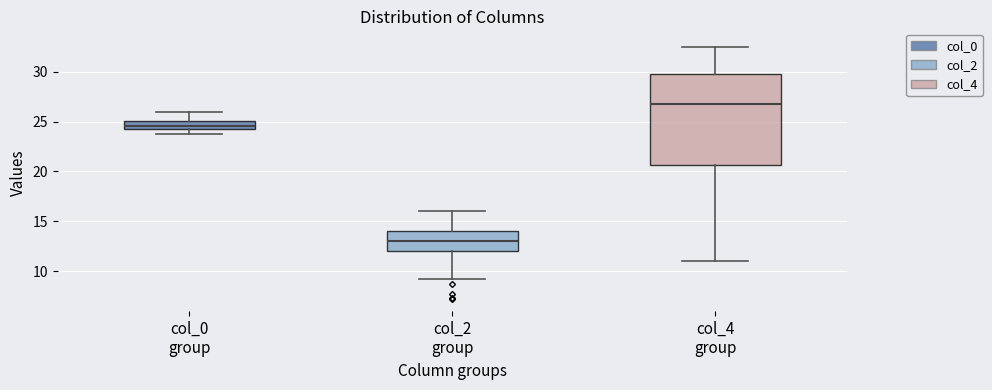

Where does the upper whisker of the box for col_0 group end on the y-axis? The values are not printed on the chart, so give them approximately, as read against the axis.

26.0